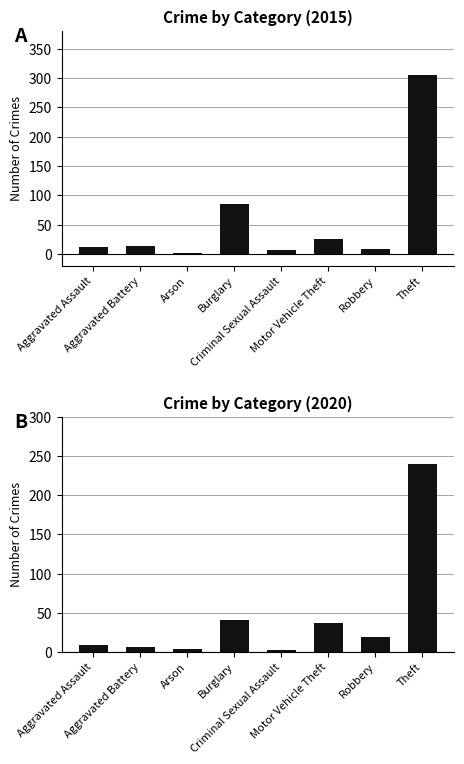

Rank the categories by 2020 value from highest to lowest.

Theft, Burglary, Motor Vehicle Theft, Robbery, Aggravated Assault, Aggravated Battery, Arson, Criminal Sexual Assault